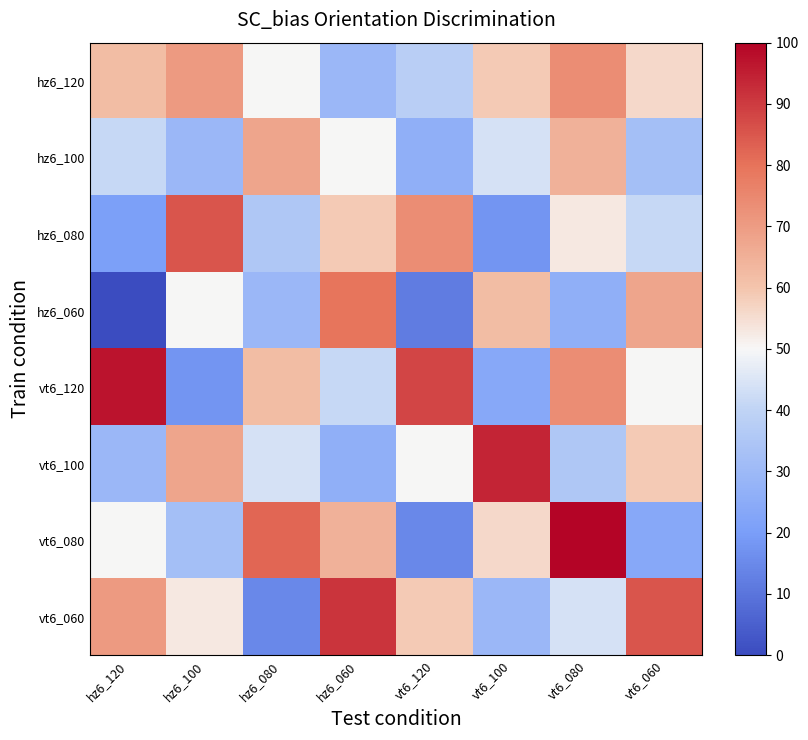

Which label corresponds to the largest value in the chart?

vt6_080